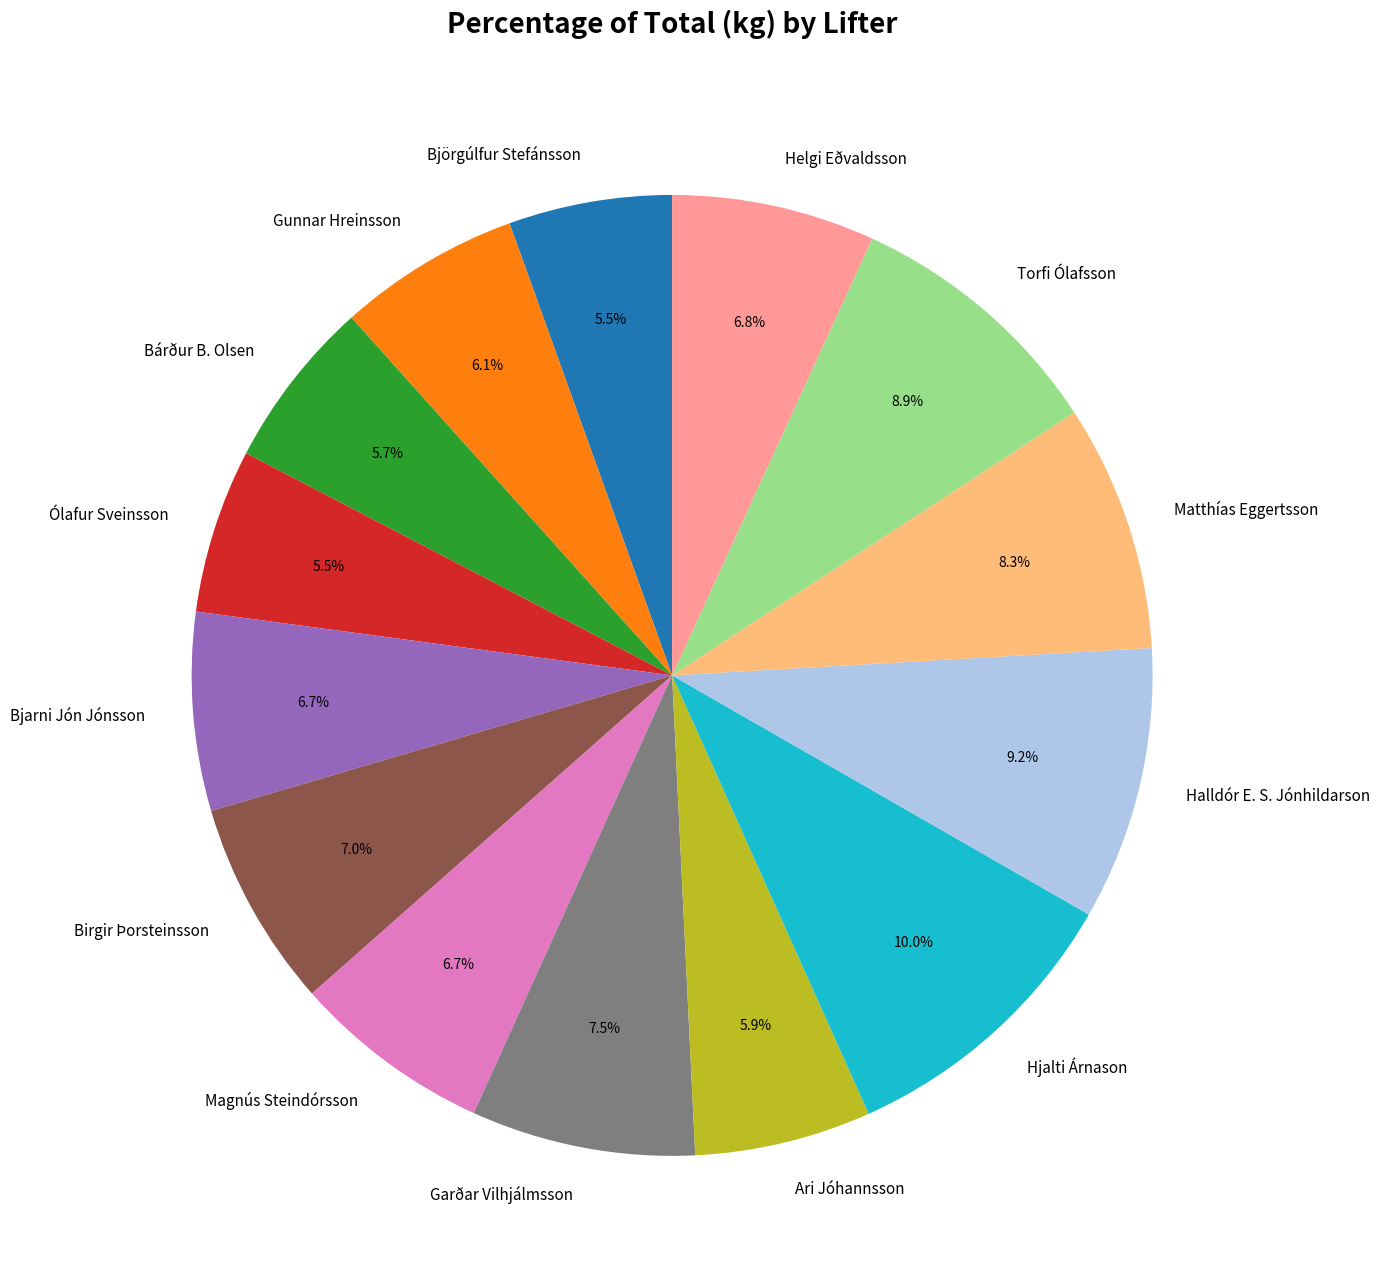

Does Matthías Eggertsson represent more than half of the total?

No